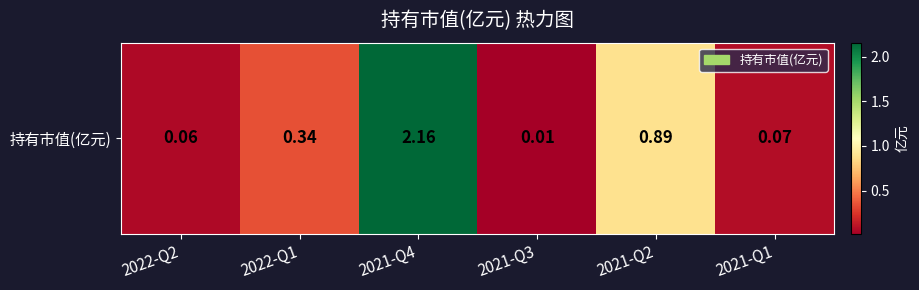

Rank the categories by value from highest to lowest.

2021-Q4, 2021-Q2, 2022-Q1, 2021-Q1, 2022-Q2, 2021-Q3